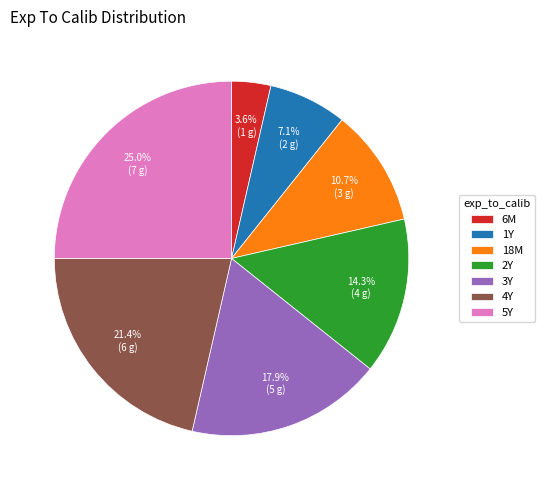

Is there a majority slice in this chart?

No